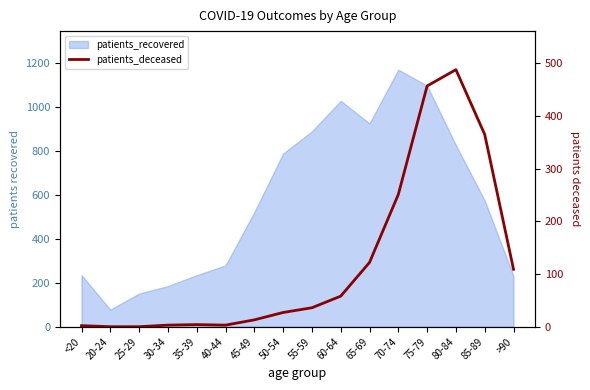

How many points are higher than both their immediate neighbors (excluding endpoints)?

2